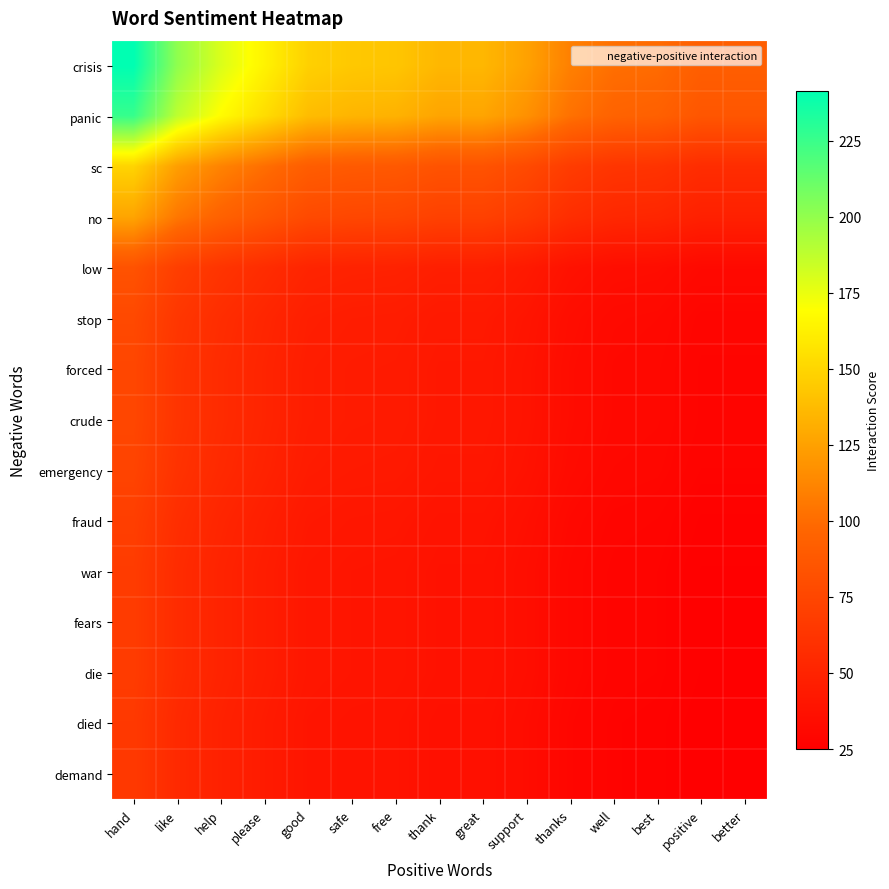

How many categories are shown in the chart?

15